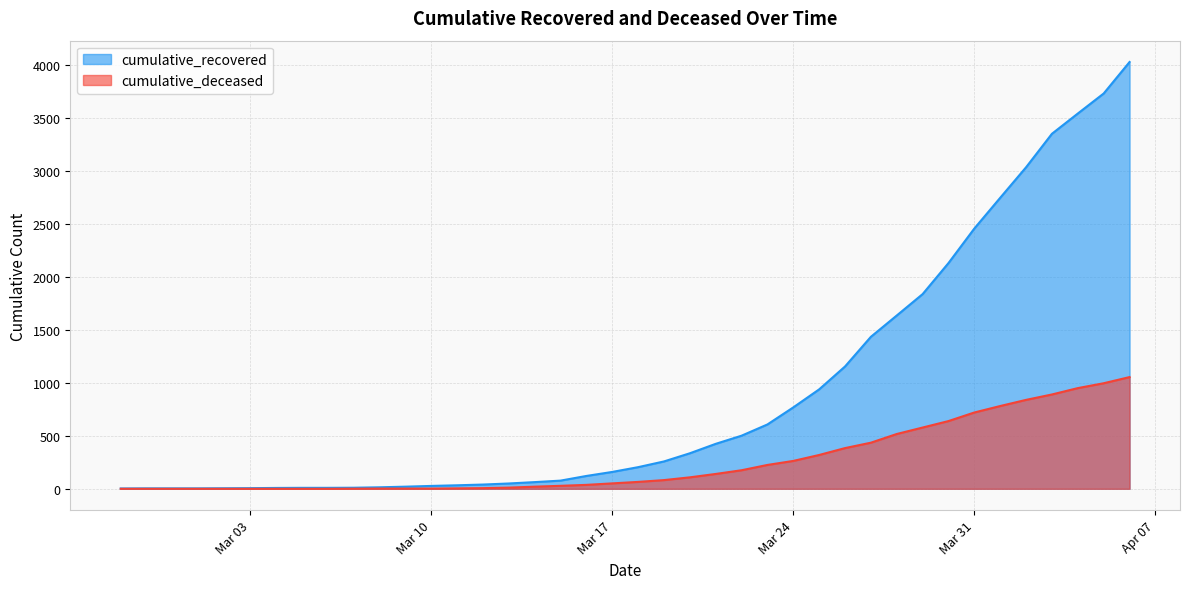

Which category has the lowest value in the cumulative_deceased series?

2020-02-27